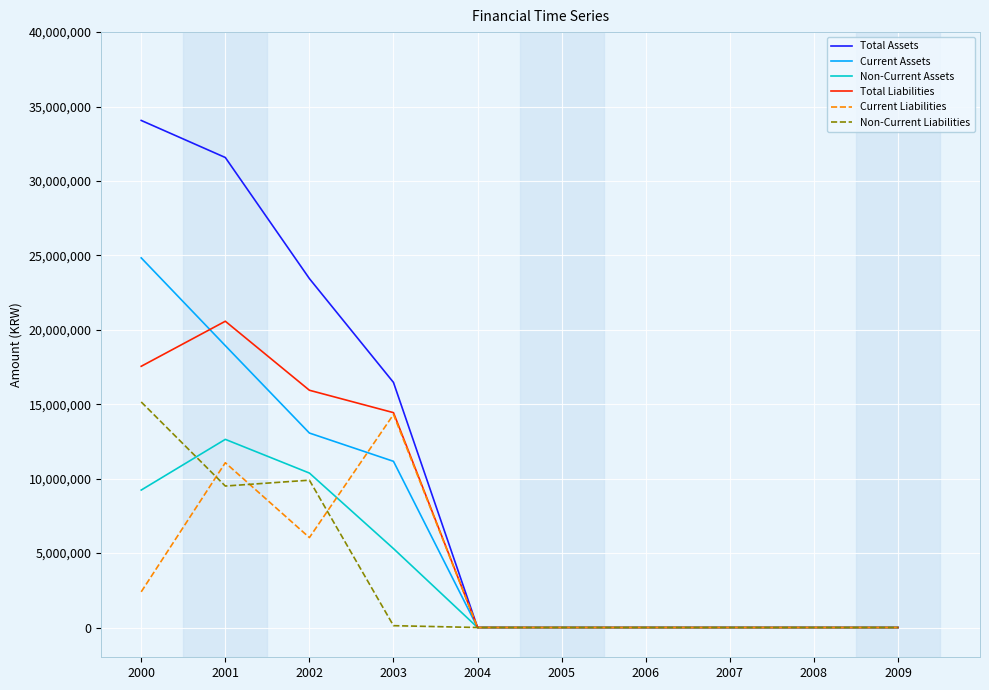

What is the difference between the maximum and minimum values in the Total Liabilities series?

20575626